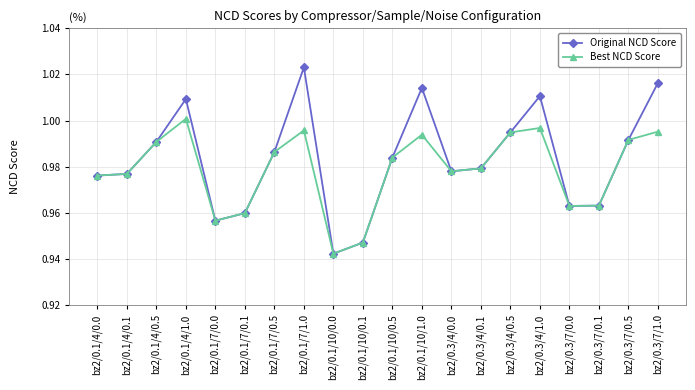

Which series has the largest range (max minus min)?

Original NCD Score